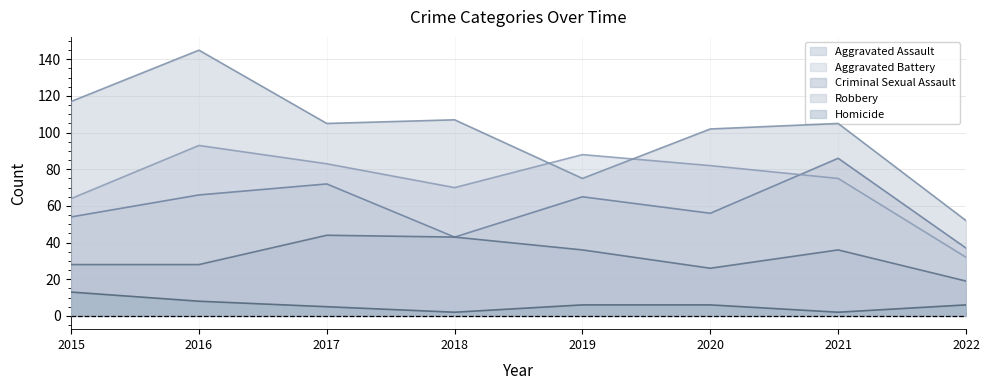

What is the difference between the maximum and minimum values in the Homicide series?

11